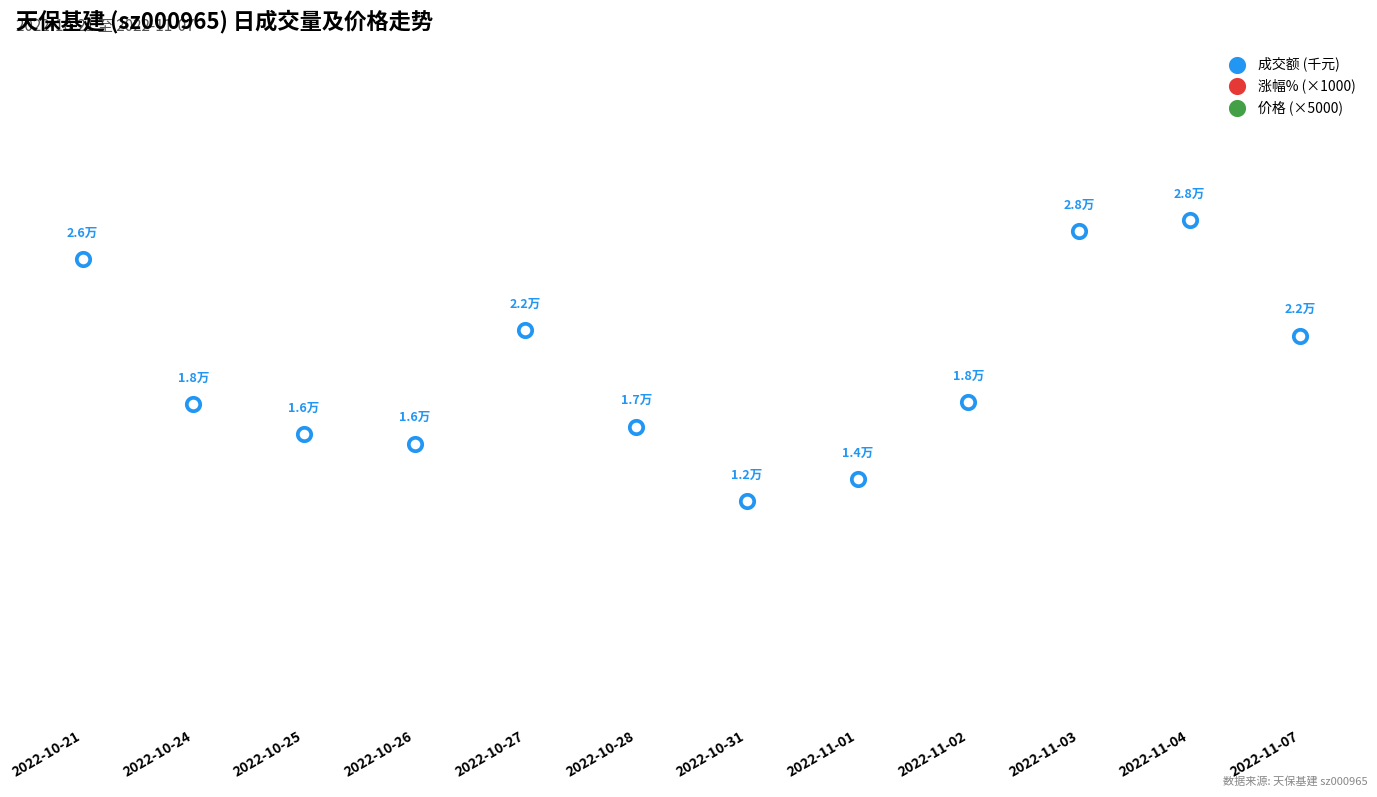

Which series has the widest spread of Y values?

涨幅% (×1000)